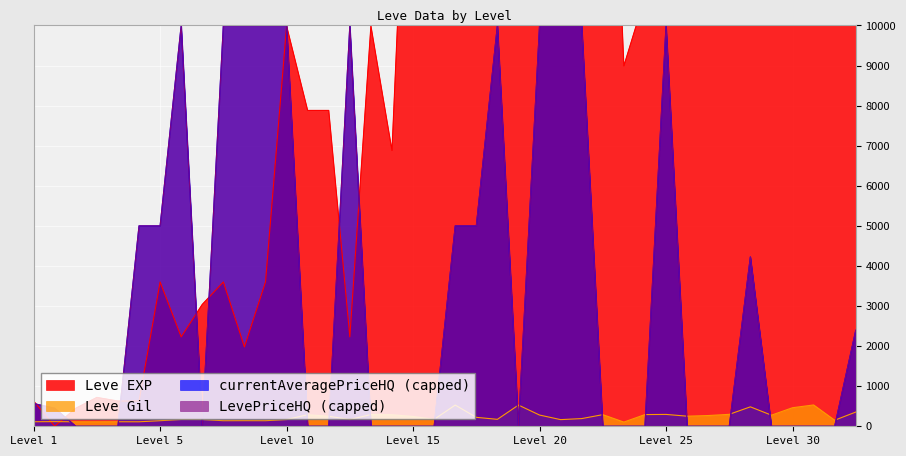

What is the greatest value displayed?

67730